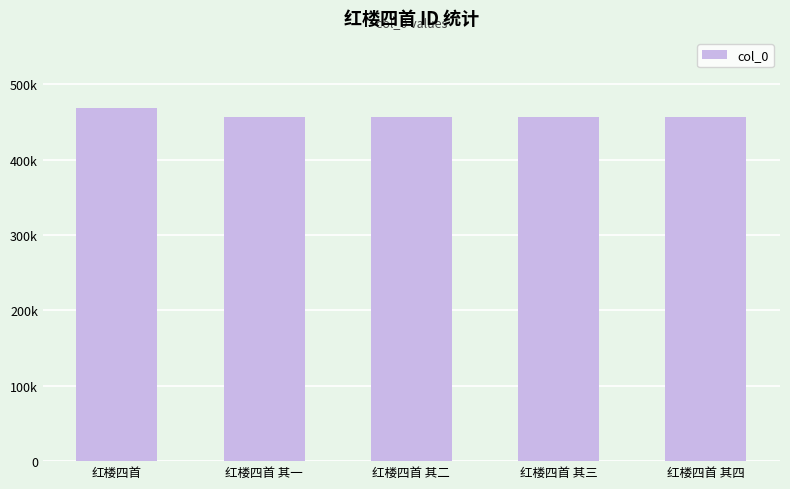

What is the difference between the maximum and second lowest values?

11602